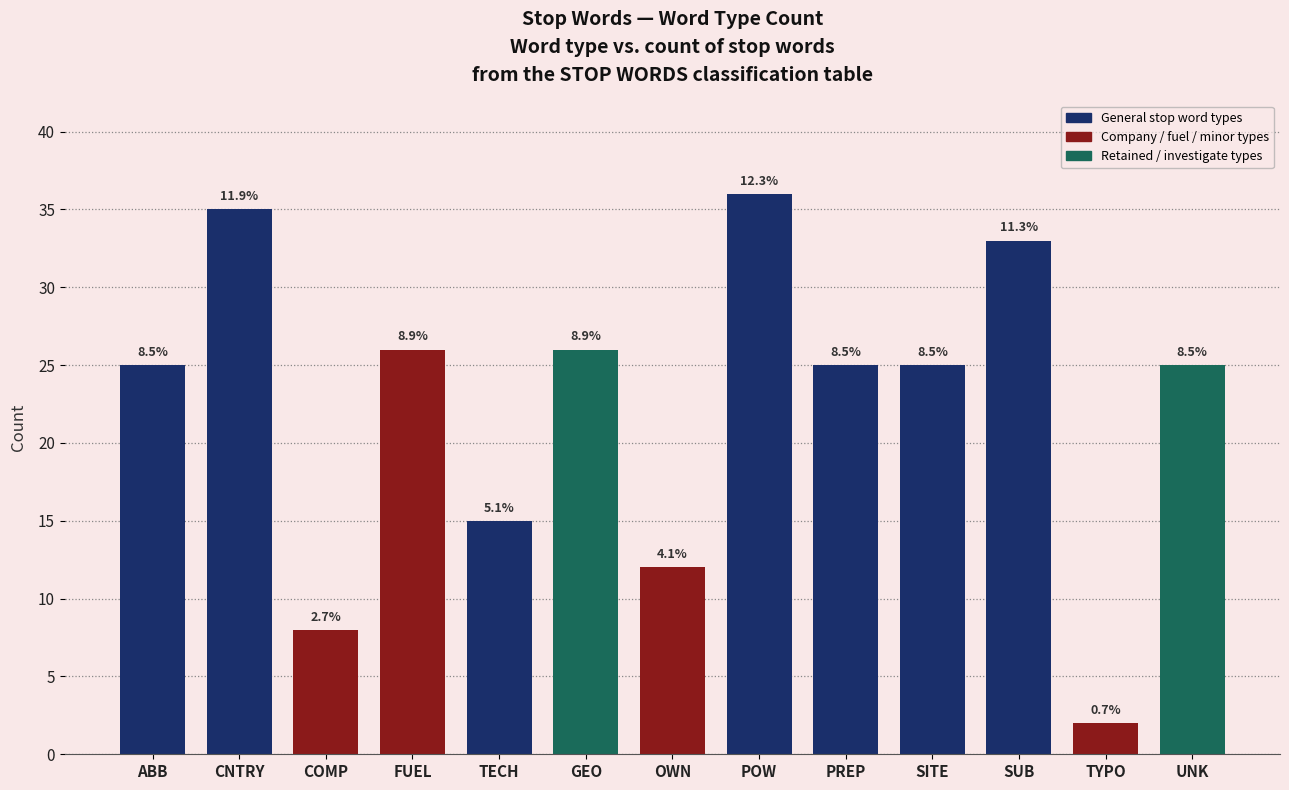

What is the label of the 7th bar from the left?

OWN